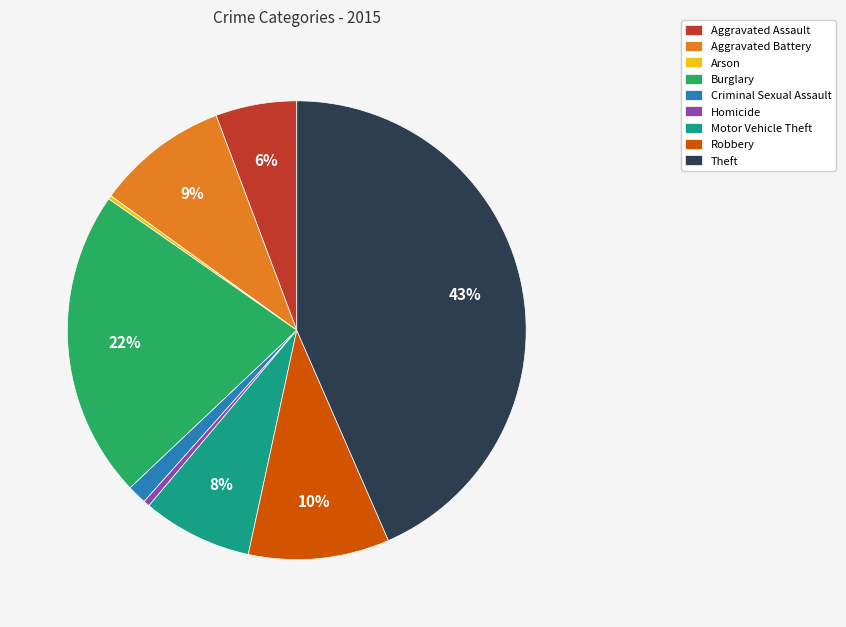

Between Motor Vehicle Theft and Homicide, which is larger?

Motor Vehicle Theft